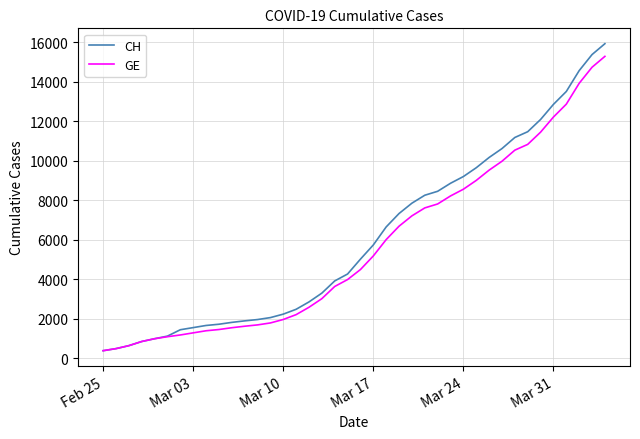

What is the maximum value shown in the chart?

15926